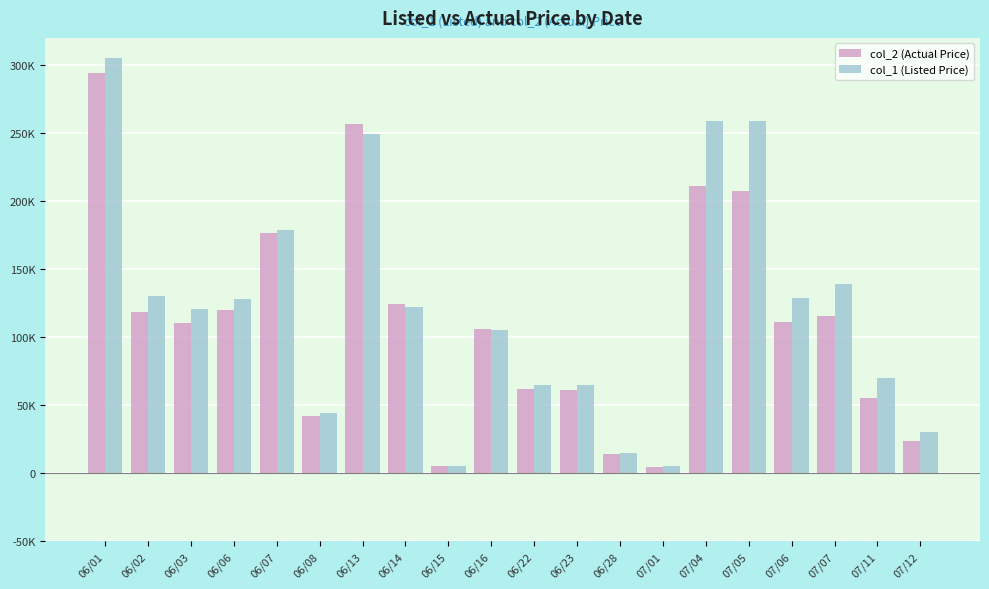

What is the difference between the second highest and second lowest values in the col_2 (Actual Price) series?

251680